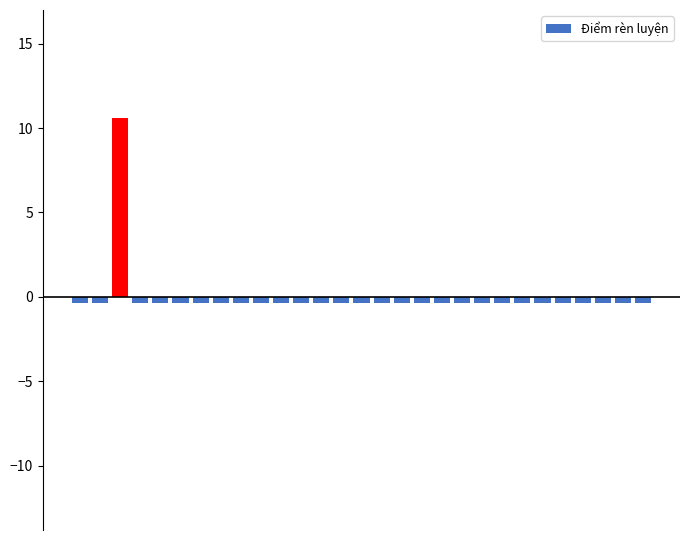

What is the value of the 2nd bar from the left?

-0.4